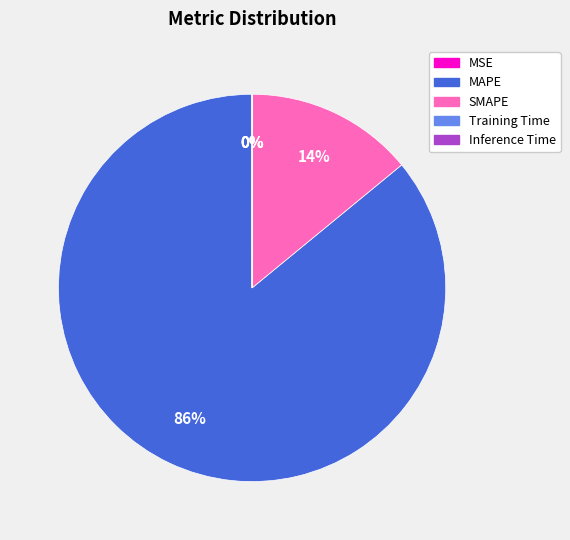

To the nearest percent, what is the average slice percentage?

20%